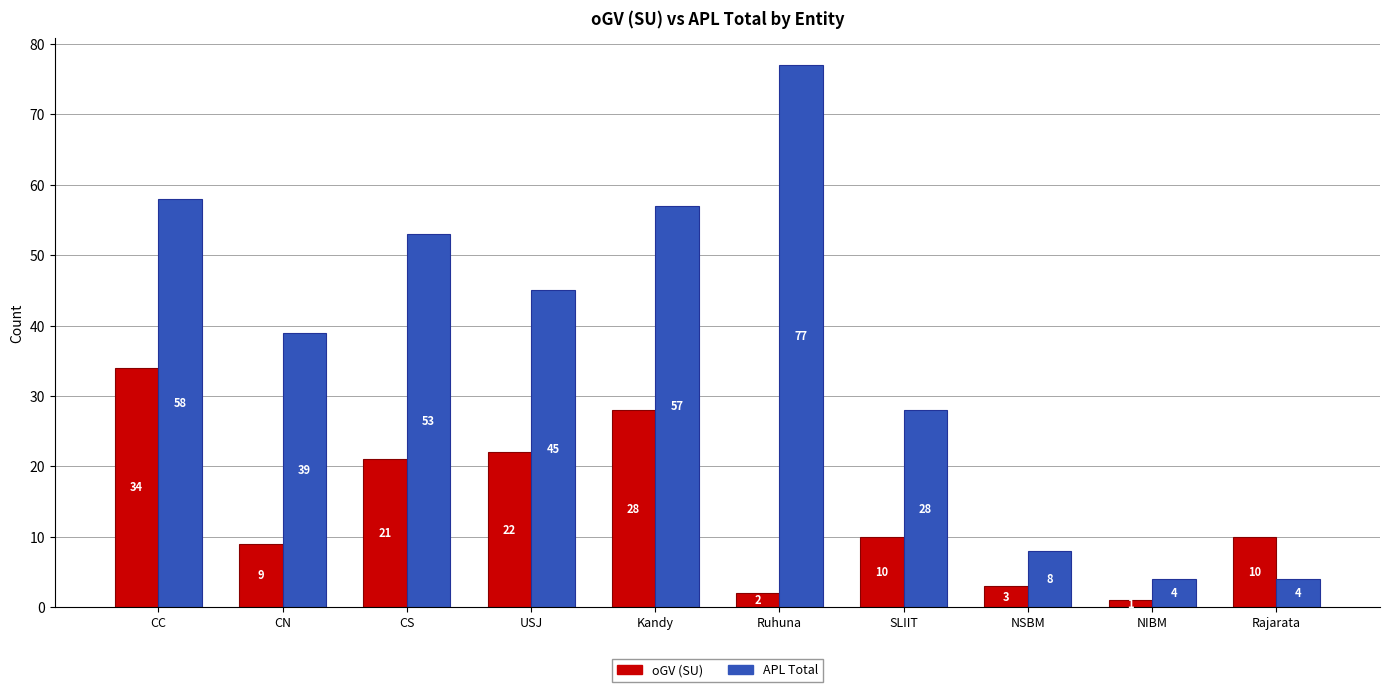

The value of oGV (SU) at NIBM is 1. True or false?

True